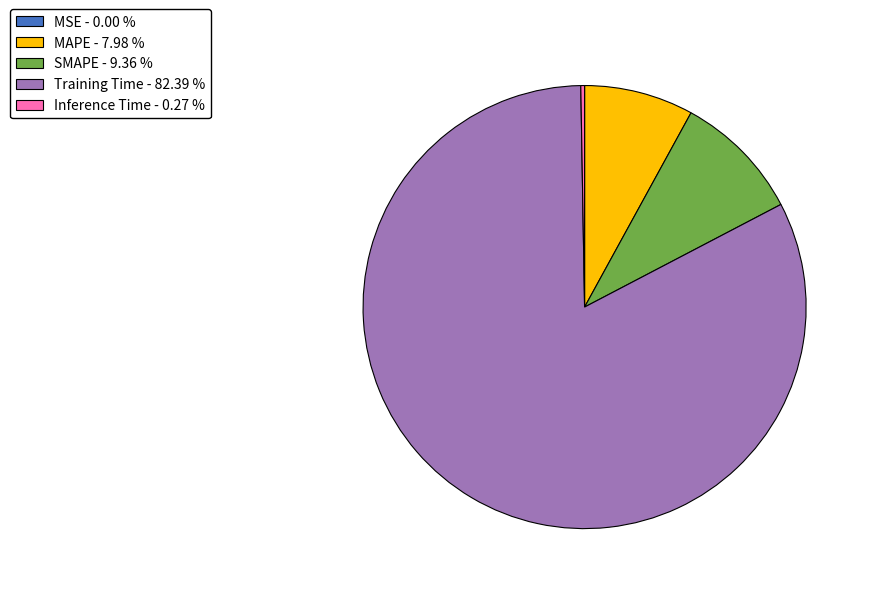

Is SMAPE - 9.36 % the majority of the pie?

No